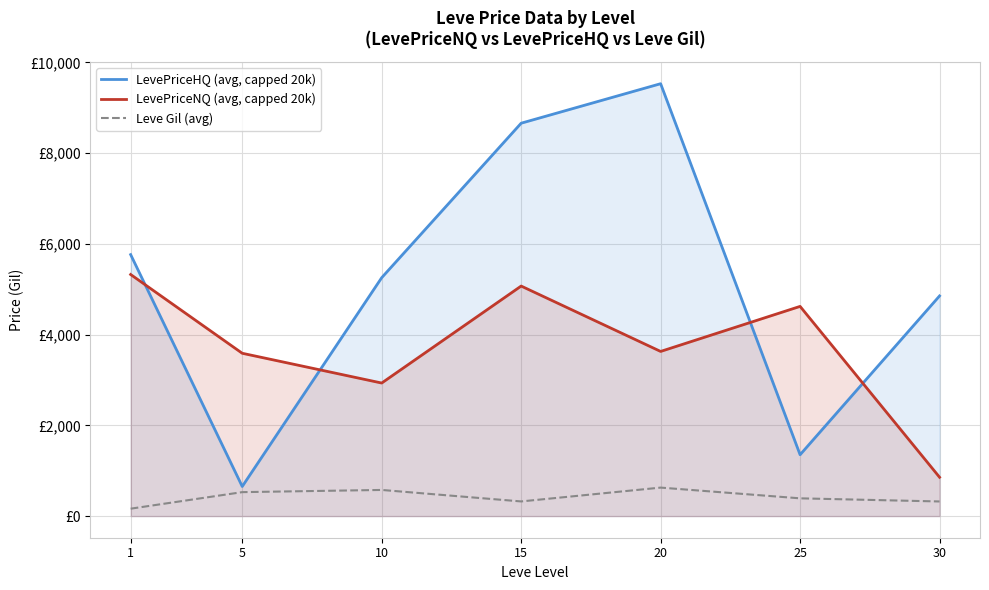

Where do LevePriceNQ (avg, capped 20k) and LevePriceHQ (avg, capped 20k) first cross each other?

1 and 5